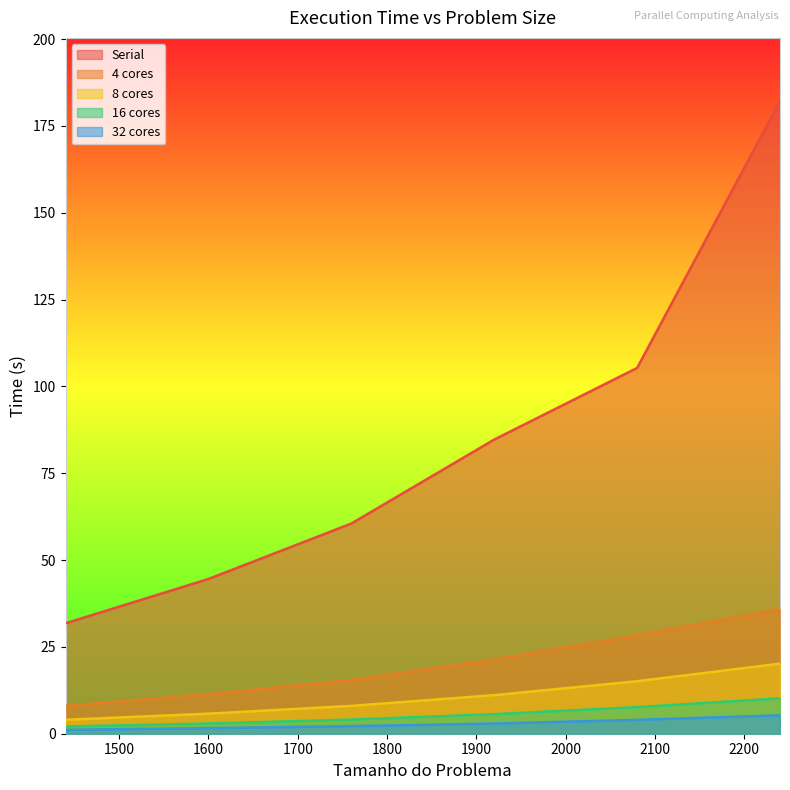

What are all the series names shown in the legend?

Serial, 4 cores, 8 cores, 16 cores, 32 cores